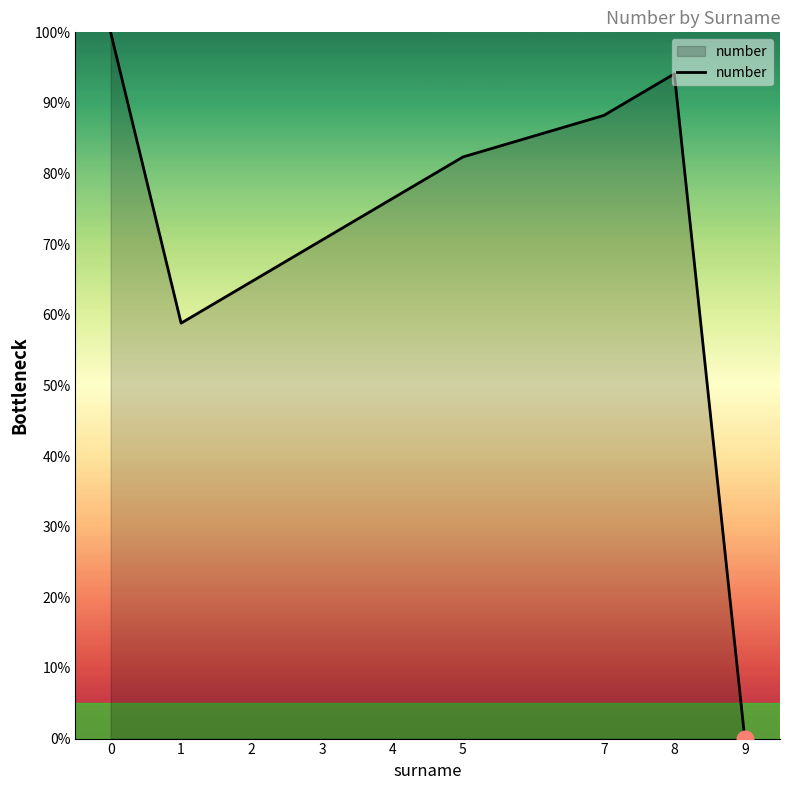

Reading left to right, what are all the values shown in this chart?

100.0	58.8	64.7	70.6	76.5	82.4	88.2	94.1	0.0